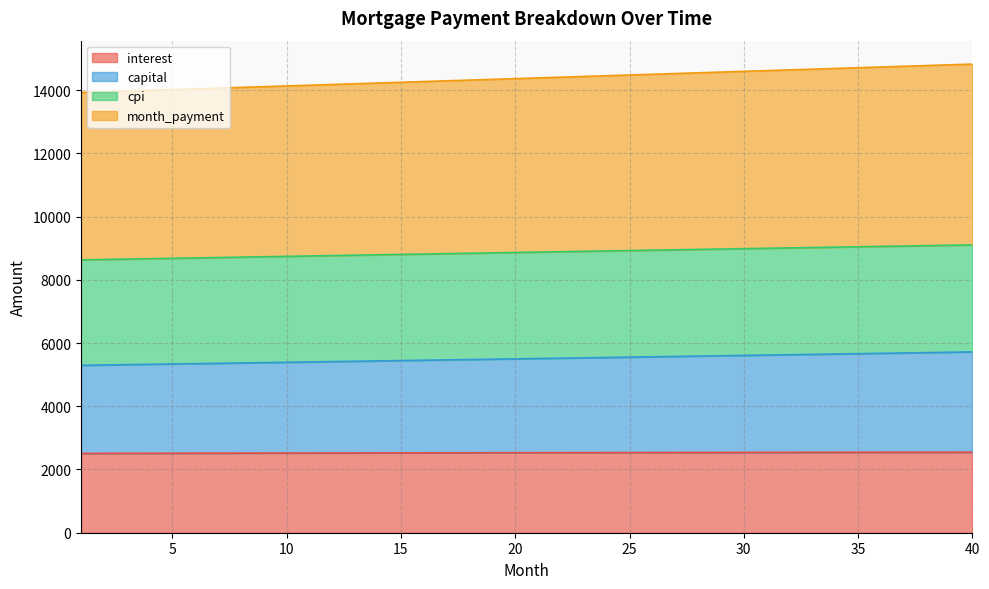

Reading left to right, transcribe all the data shown in this chart.

interest: 1=2508.3	2=2509.7	3=2511.1	4=2512.4	5=2513.7	6=2515.0	7=2516.3	8=2517.5	9=2518.8	10=2520.0	11=2521.2	12=2522.3	13=2523.5	14=2524.7	15=2525.8	16=2526.9	17=2527.9	18=2529.0	19=2530.0	20=2531.0	21=2532.0	22=2533.0	23=2533.9	24=2534.9	25=2535.8	26=2536.6	27=2537.5	28=2538.3	29=2539.2	30=2539.9	31=2540.7	32=2541.4	33=2542.2	34=2542.9	35=2543.5	36=2544.2	37=2544.8	38=2545.4	39=2546.0	40=2546.6
capital: 1=5295.4	2=5306.0	3=5316.7	4=5327.4	5=5338.1	6=5348.8	7=5359.5	8=5370.2	9=5381.0	10=5391.8	11=5402.5	12=5413.3	13=5424.1	14=5434.9	15=5445.7	16=5456.6	17=5467.4	18=5478.2	19=5489.1	20=5500.0	21=5510.9	22=5521.8	23=5532.7	24=5543.6	25=5554.5	26=5565.5	27=5576.4	28=5587.4	29=5598.4	30=5609.4	31=5620.3	32=5631.4	33=5642.4	34=5653.4	35=5664.4	36=5675.5	37=5686.6	38=5697.6	39=5708.7	40=5719.8
cpi: 1=8630.5	2=8643.0	3=8655.4	4=8667.9	5=8680.3	6=8692.7	7=8705.1	8=8717.4	9=8729.8	10=8742.1	11=8754.5	12=8766.8	13=8779.1	14=8791.4	15=8803.7	16=8815.9	17=8828.2	18=8840.4	19=8852.6	20=8864.8	21=8877.0	22=8889.1	23=8901.2	24=8913.4	25=8925.5	26=8937.5	27=8949.6	28=8961.7	29=8973.7	30=8985.7	31=8997.7	32=9009.7	33=9021.6	34=9033.5	35=9045.4	36=9057.3	37=9069.2	38=9081.0	39=9092.8	40=9104.6
month_payment: 1=13925.9	2=13949.0	3=13972.1	4=13995.2	5=14018.4	6=14041.5	7=14064.6	8=14087.7	9=14110.8	10=14133.9	11=14157.0	12=14180.1	13=14203.2	14=14226.3	15=14249.4	16=14272.5	17=14295.5	18=14318.6	19=14341.7	20=14364.8	21=14387.8	22=14410.9	23=14433.9	24=14457.0	25=14480.0	26=14503.0	27=14526.0	28=14549.0	29=14572.0	30=14595.0	31=14618.0	32=14641.0	33=14664.0	34=14686.9	35=14709.9	36=14732.8	37=14755.8	38=14778.7	39=14801.6	40=14824.5